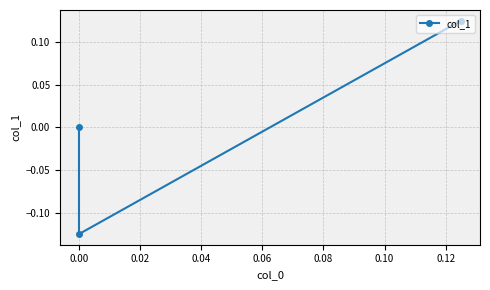

How many values are below zero?

1